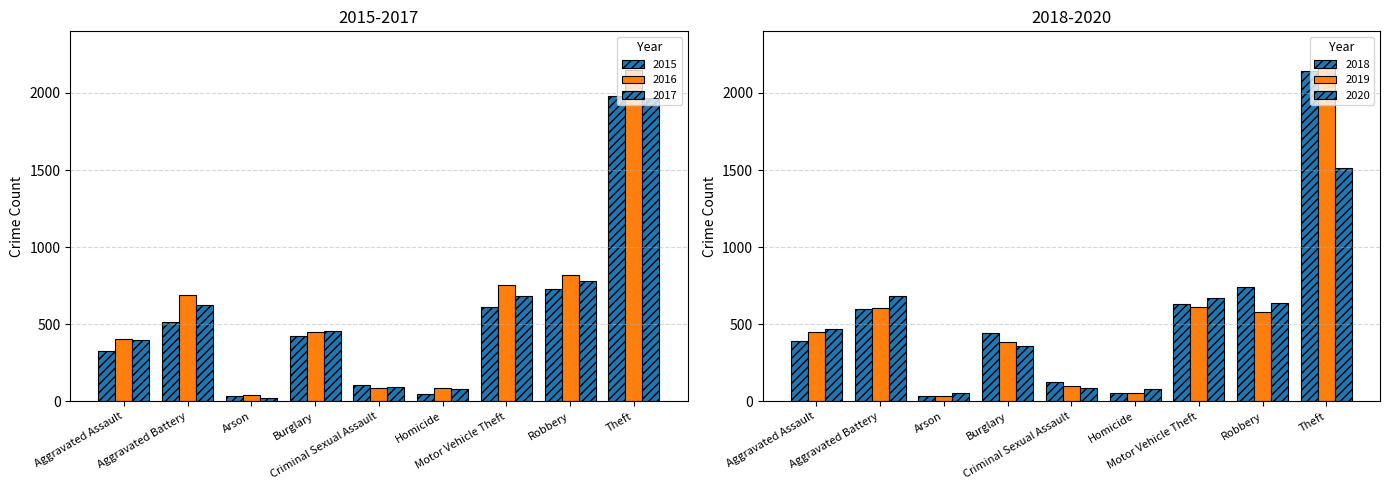

Which series has the largest range (max minus min)?

2019